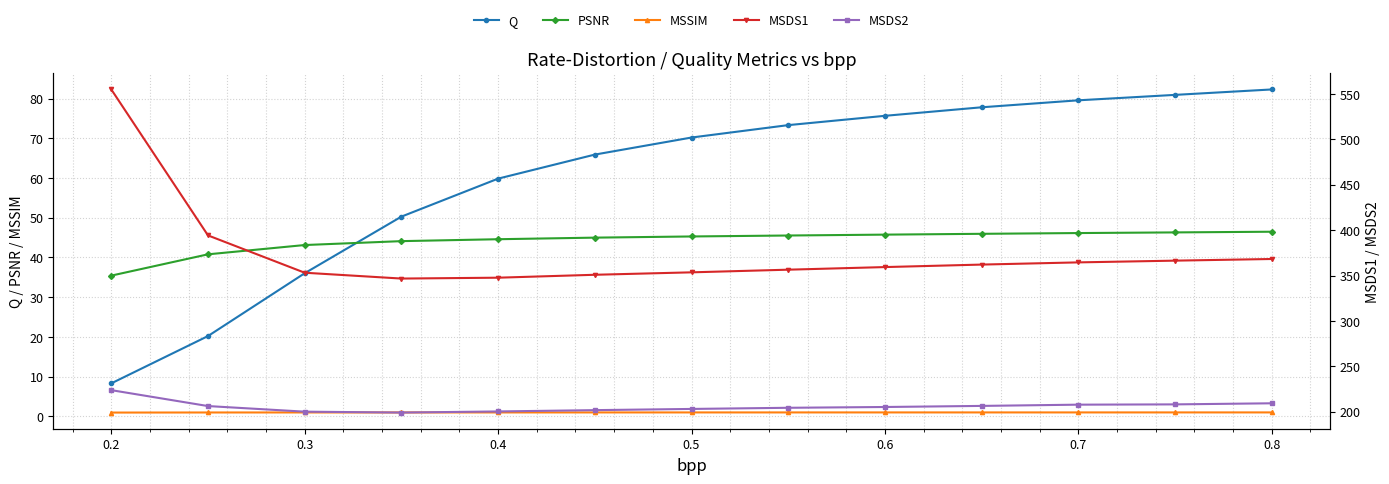

True or false: MSDS2 and MSSIM intersect in this chart.

False